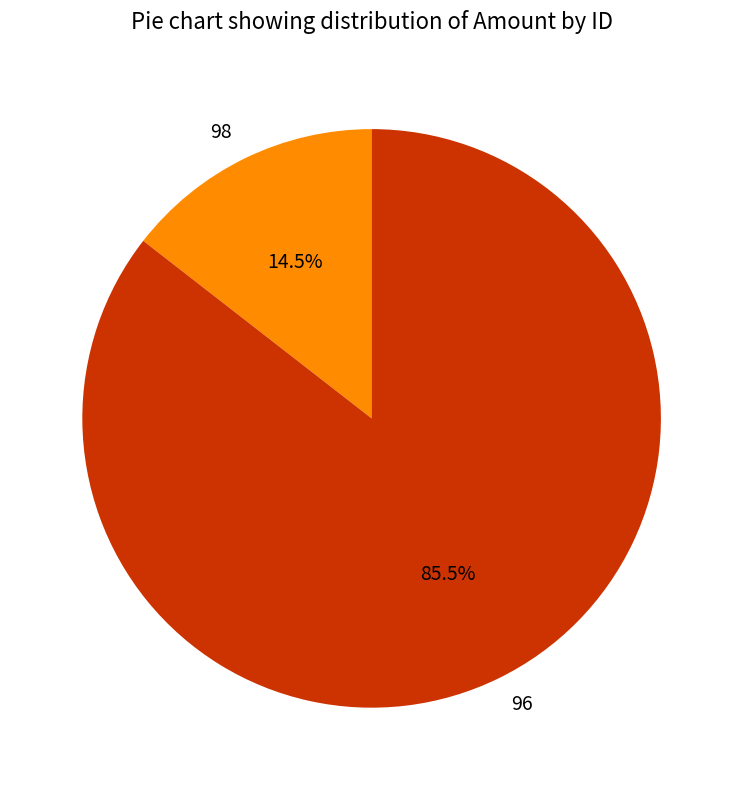

How many slices are in this pie chart?

2